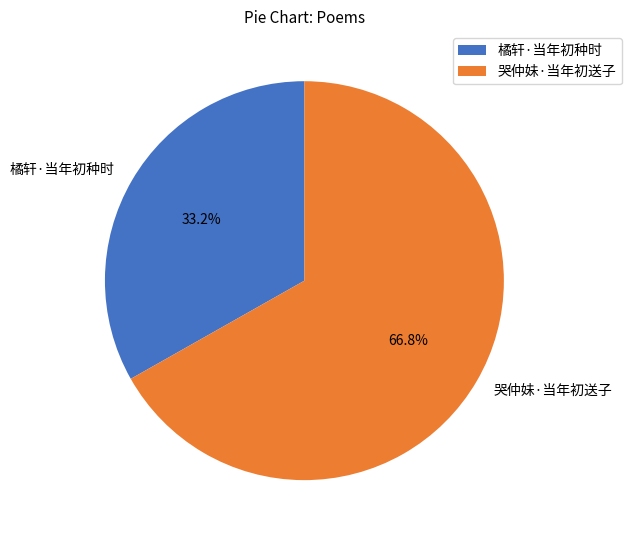

What is the ratio of the value at 哭仲妹·当年初送子 to the value at 橘轩·当年初种时?

2.0